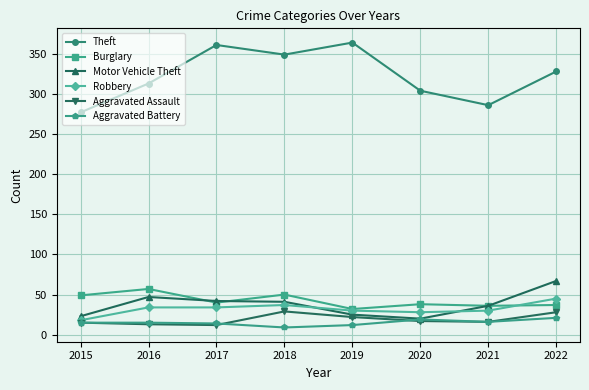

True or false: Theft and Burglary intersect in this chart.

False